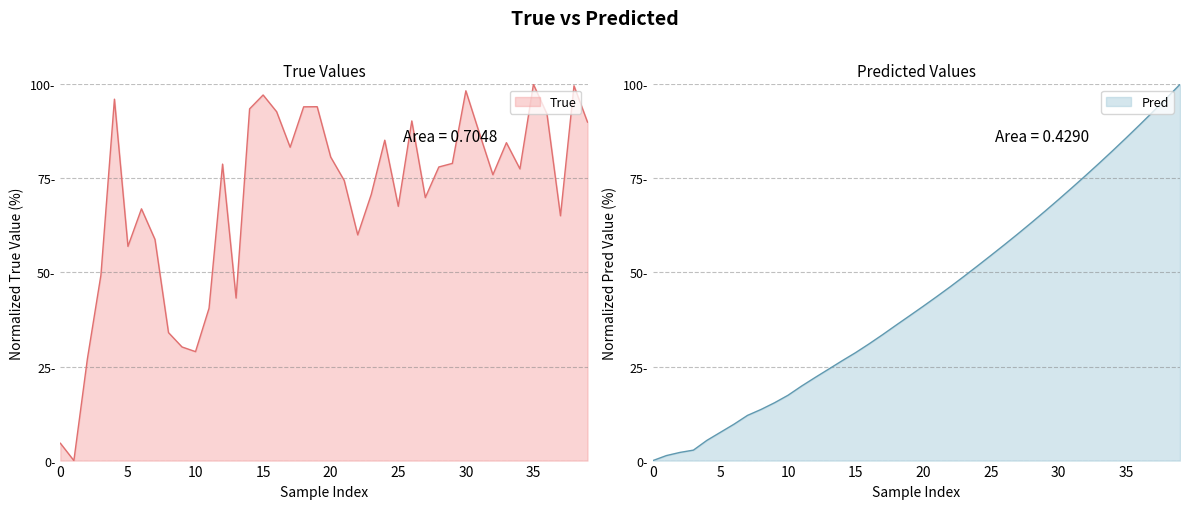

What are all the series names shown in the legend?

True, Pred